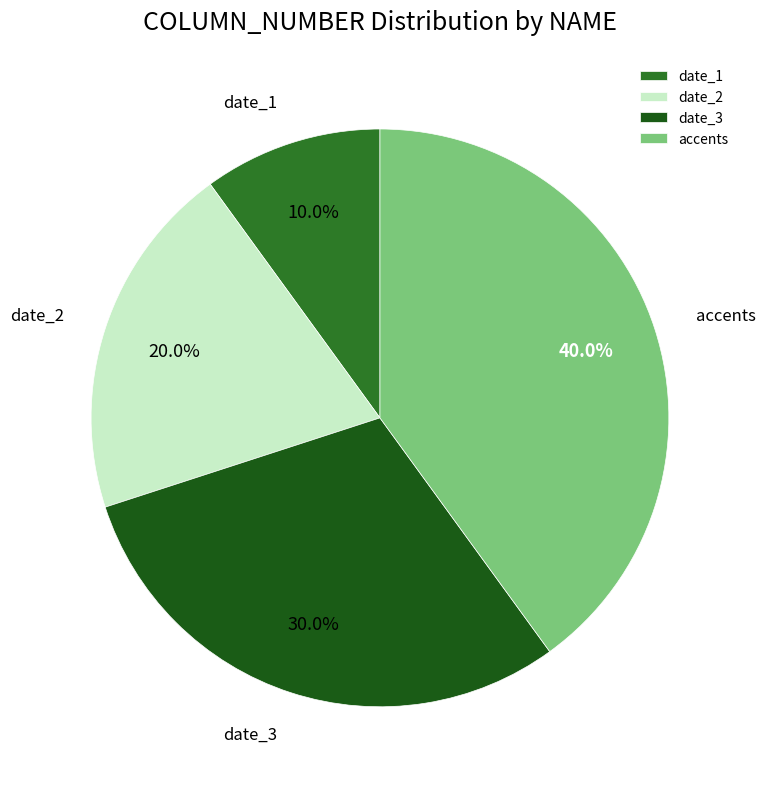

Combined, what portion of the pie is date_1 and accents?

50.0%